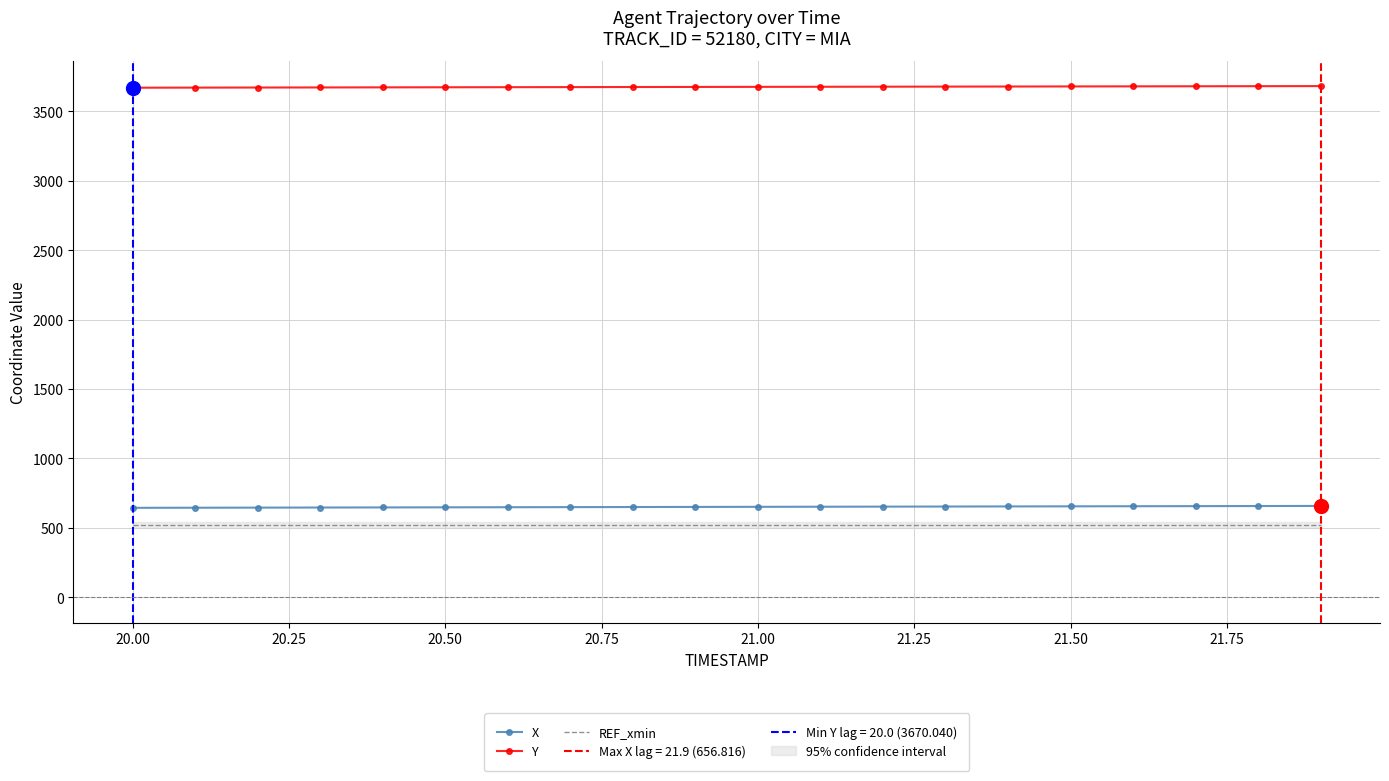

What is the maximum value for X?

656.8